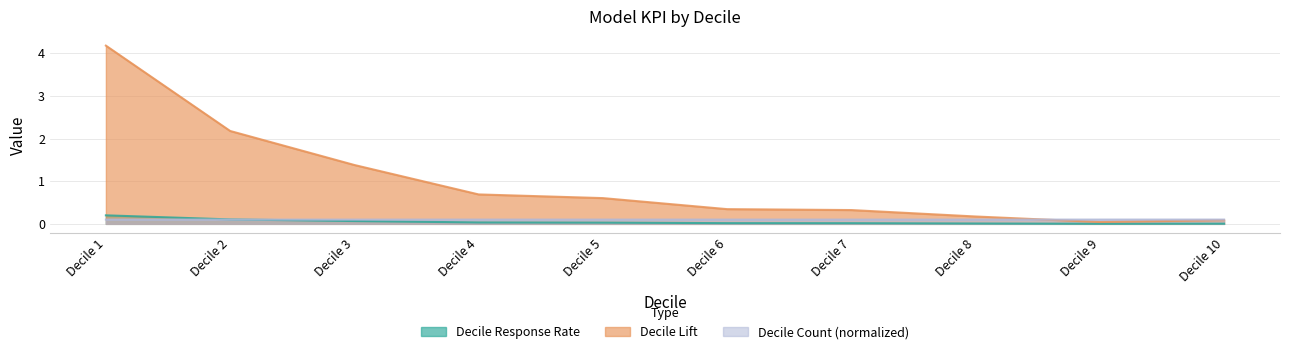

True or false: Decile Response Rate and Decile Lift cross at least once.

False